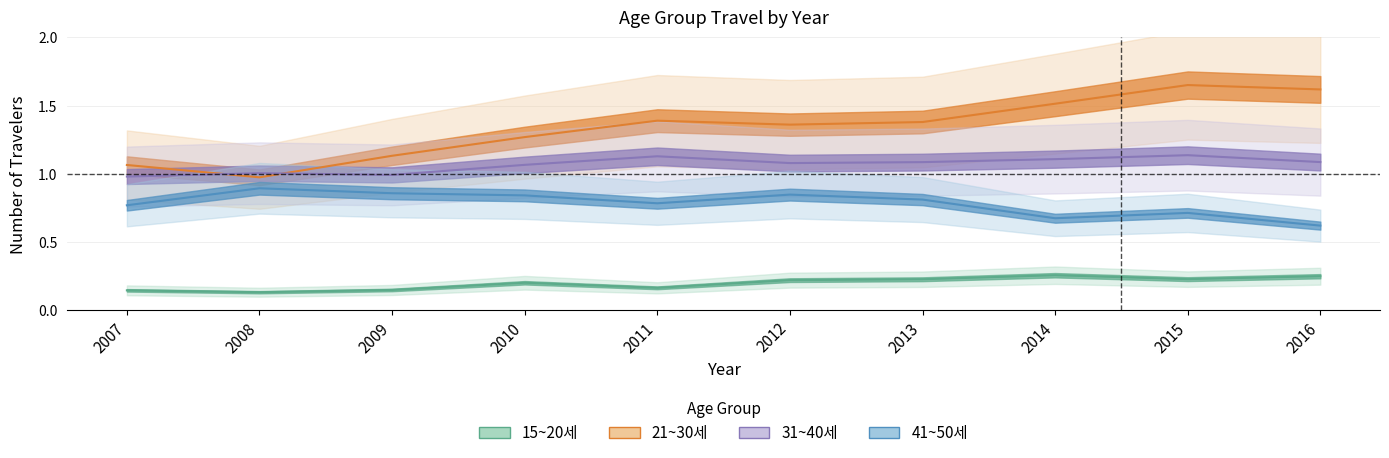

How many distinct data groups are displayed?

4